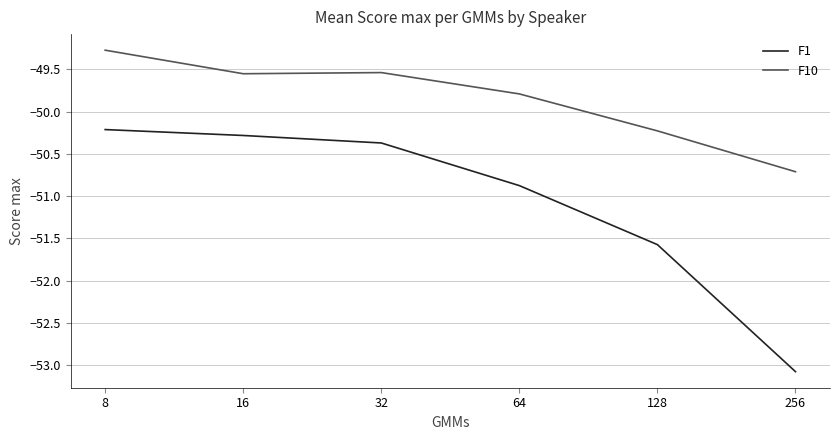

List the series in order of their peak value, lowest first.

F1, F10